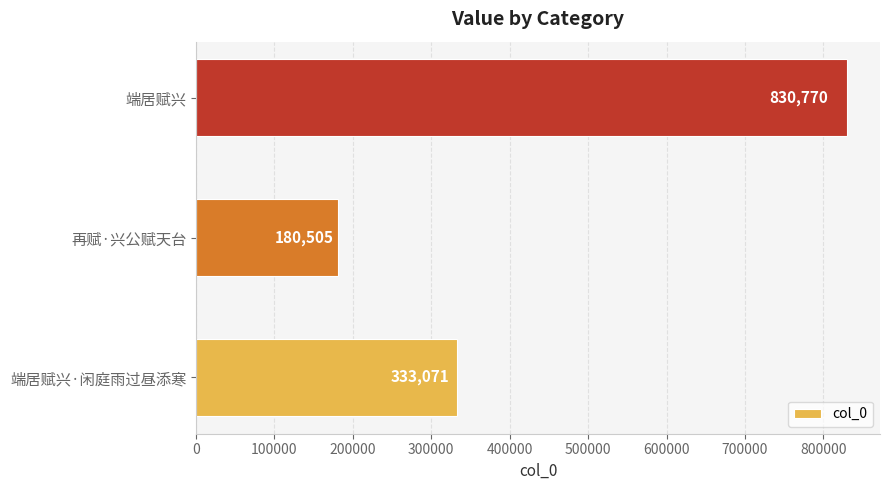

Reading bottom to top, what are all the values shown in this chart?

端居赋兴·闲庭雨过昼添寒=333071	再赋·兴公赋天台=180505	端居赋兴=830770